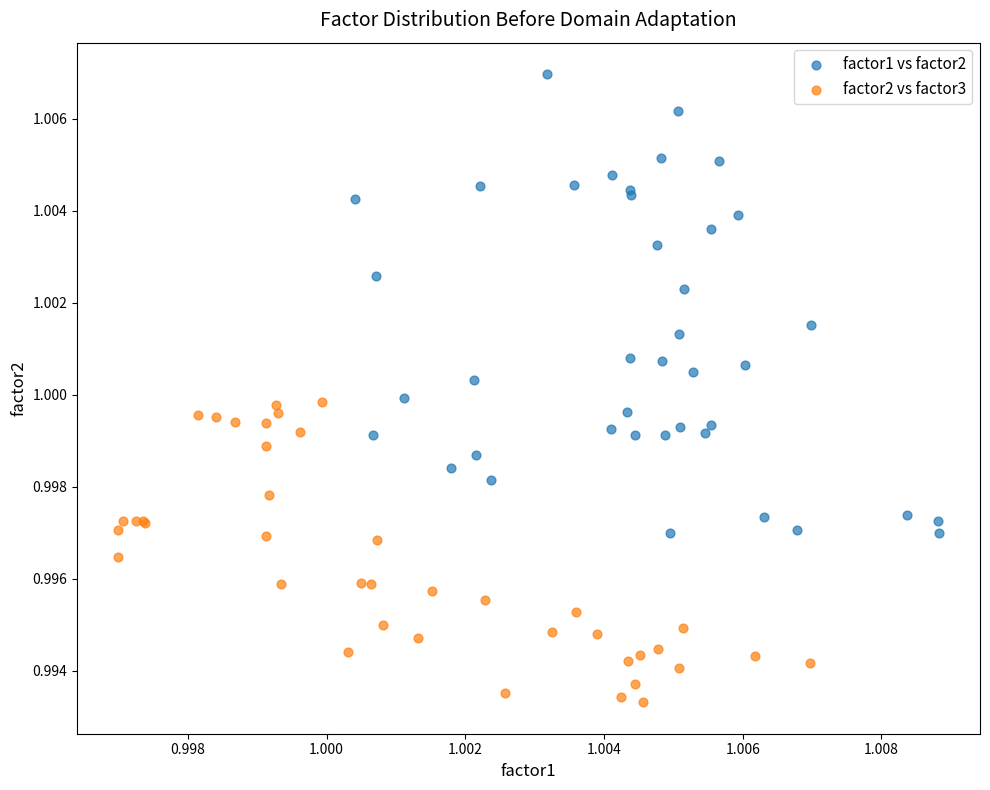

Which series contains the lowest Y value?

factor2 vs factor3